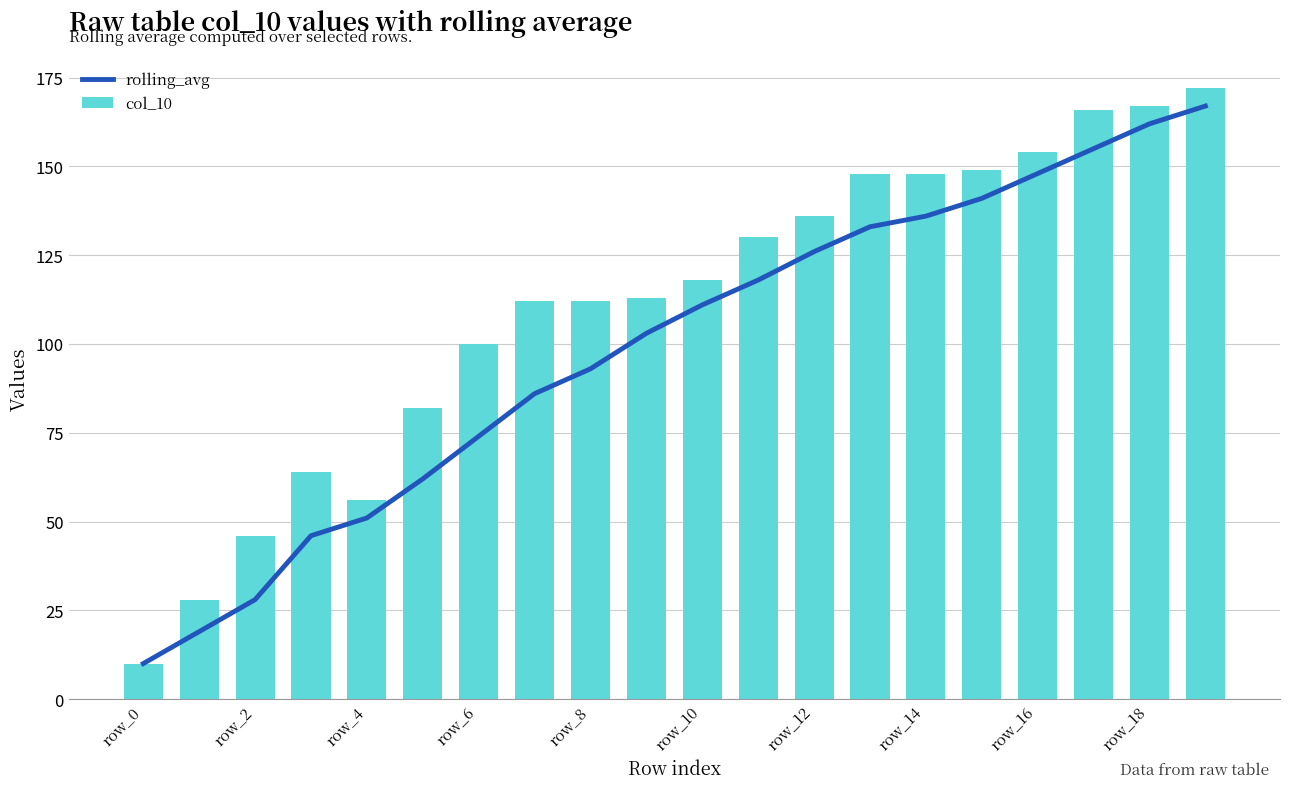

What is the maximum value for rolling_avg?

167